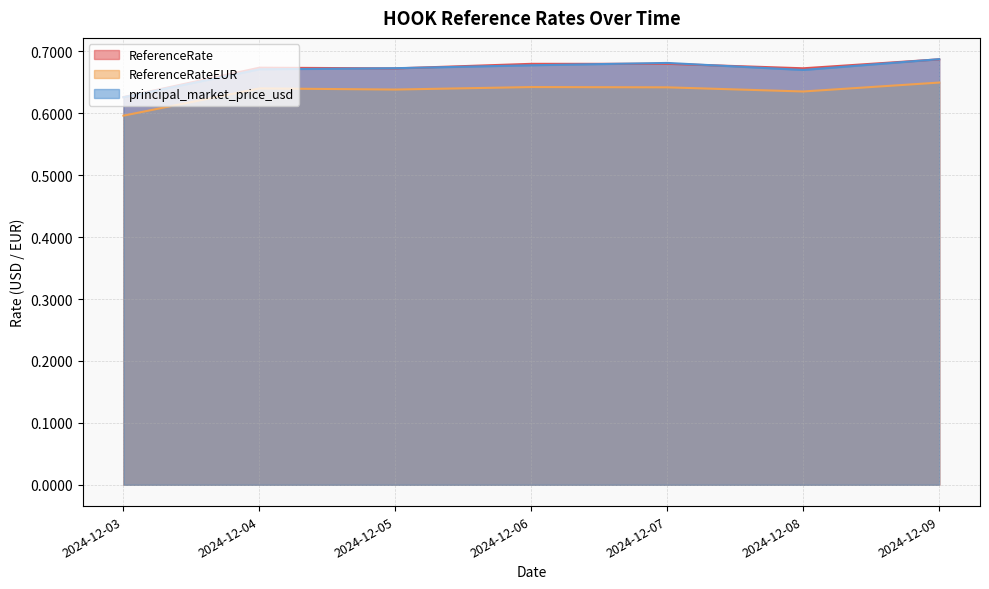

Which series has the largest total across all categories?

ReferenceRate